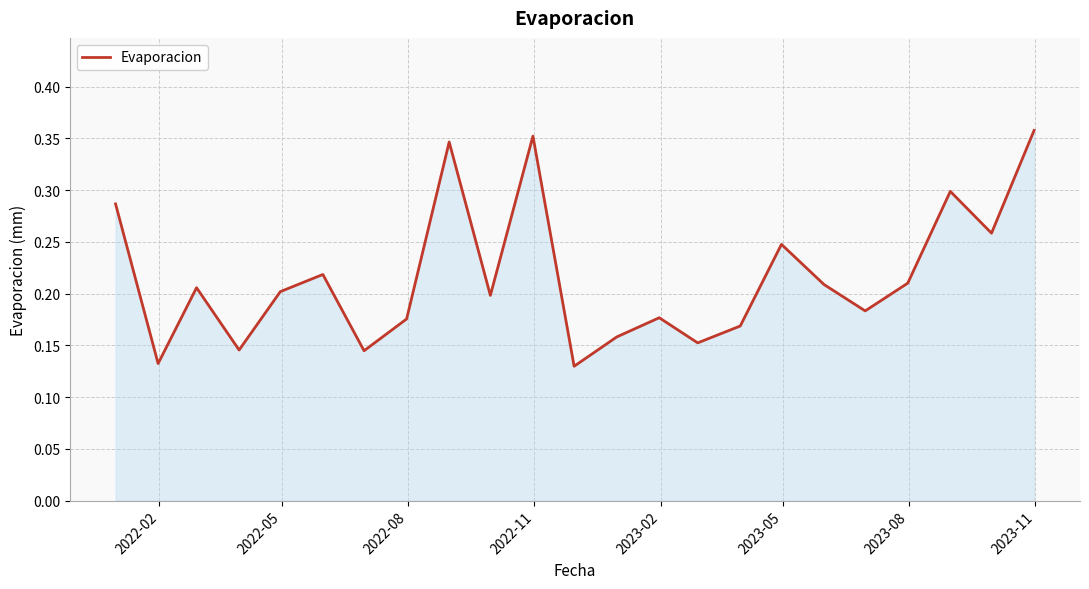

What is the maximum value shown in the chart?

0.4